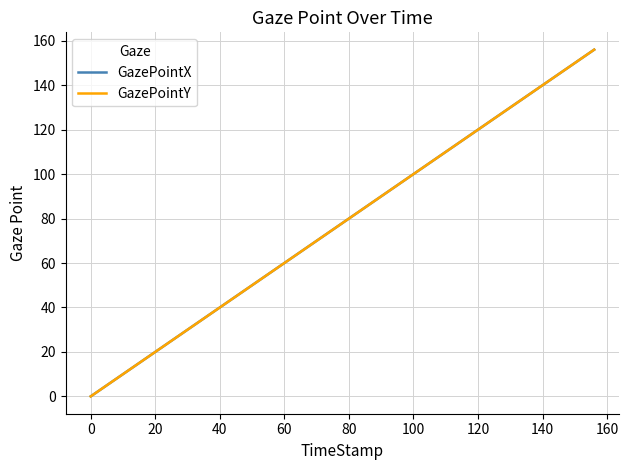

Does the chart have visible grid lines?

Yes